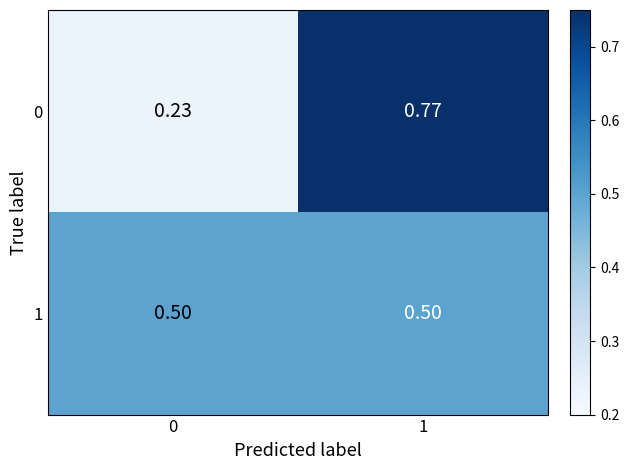

Count the number of categories in the chart.

2